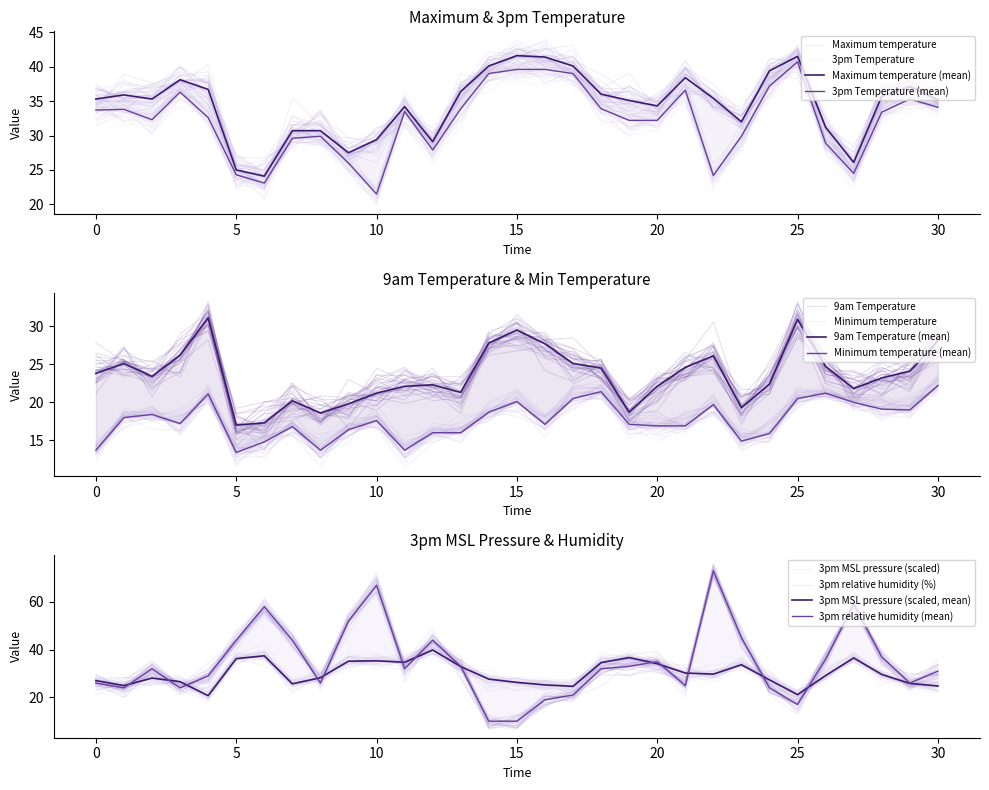

What is the sum of all Maximum temperature values?

1069.0